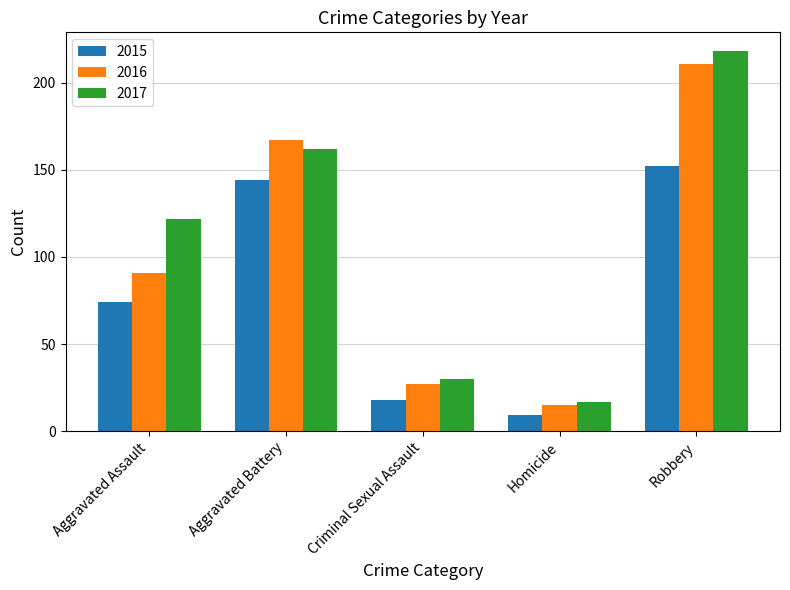

Which series has the largest range (max minus min)?

2017